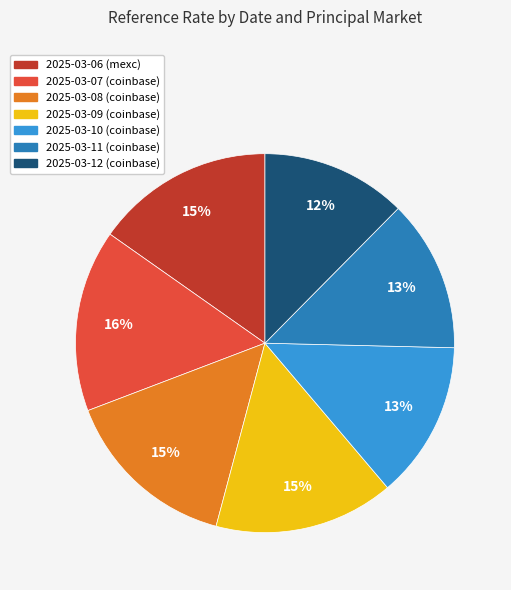

Does any single category account for the majority?

No